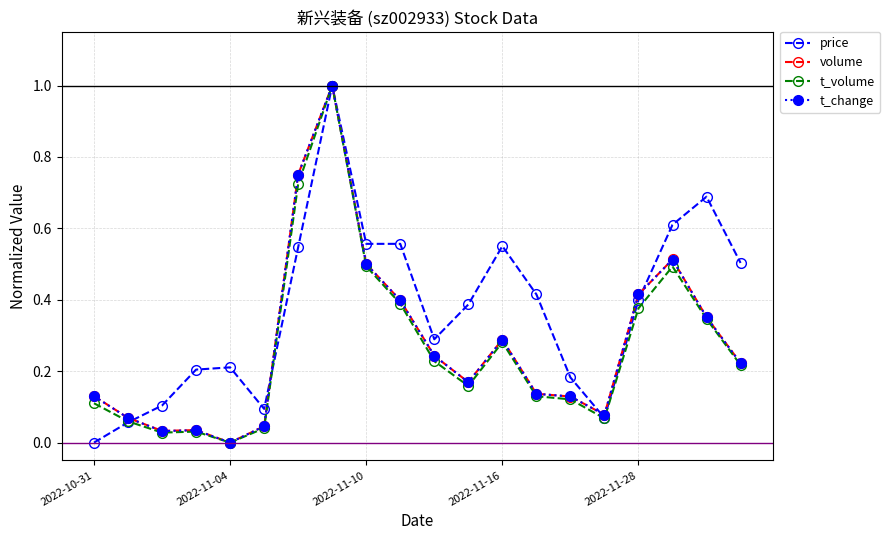

True or false: price has more than 1 points higher than both neighbors.

True